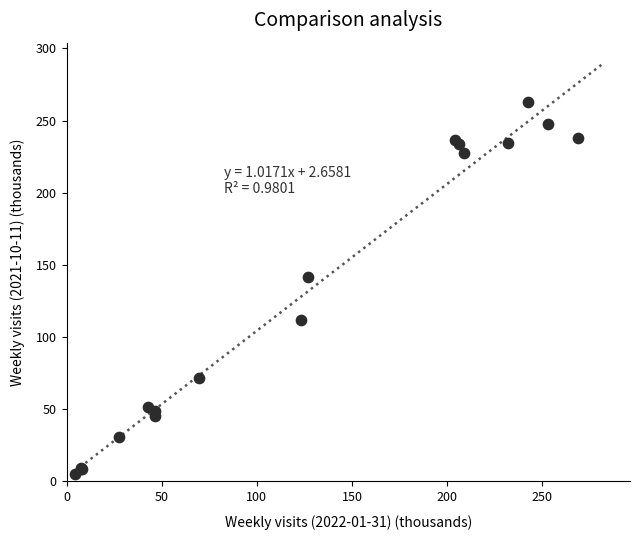

What Y value in the scatter plot is closest to 134?

141.3